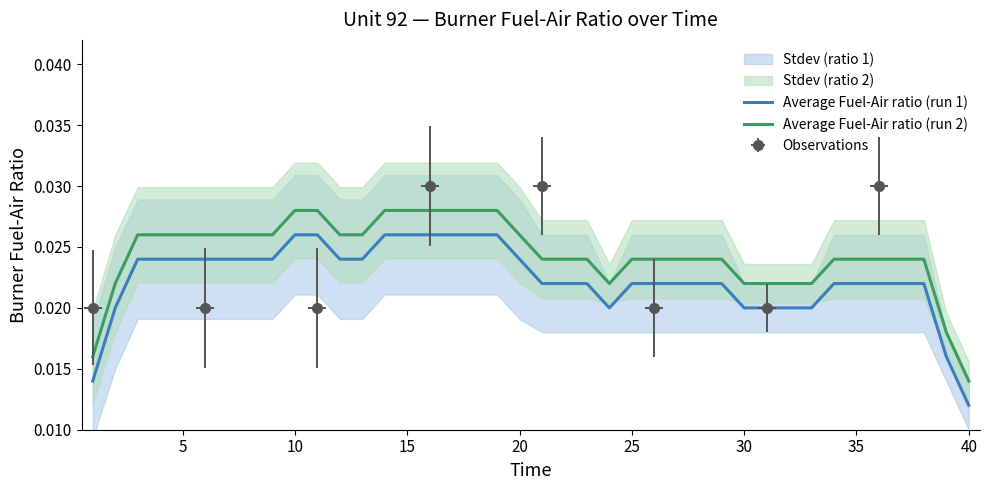

Does the chart display data point markers on the line(s)?

No